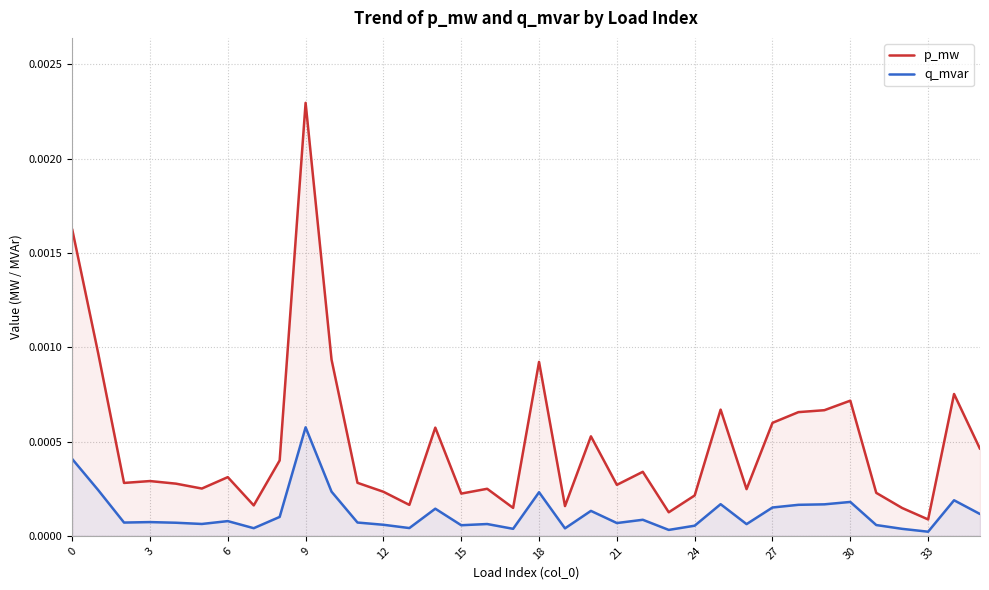

The value of q_mvar at 33 is 0.0. True or false?

True